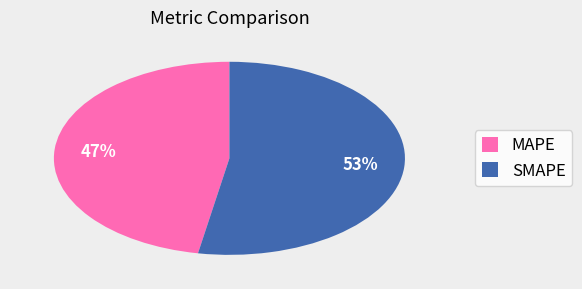

Is it true that SMAPE is 53% of the pie?

True